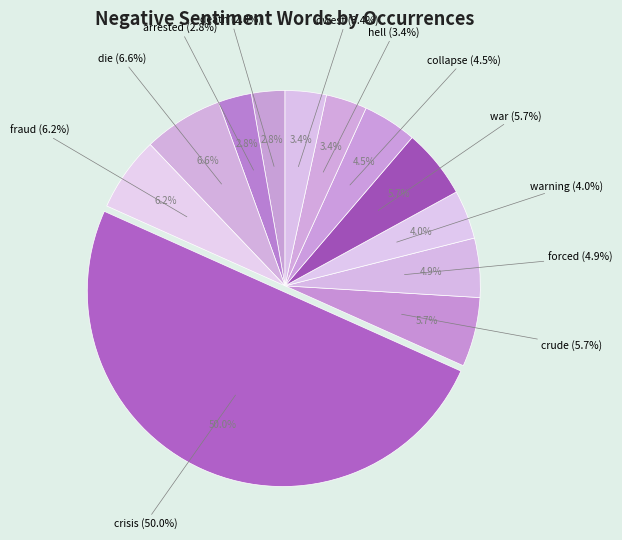

How many segments does this pie chart have?

12